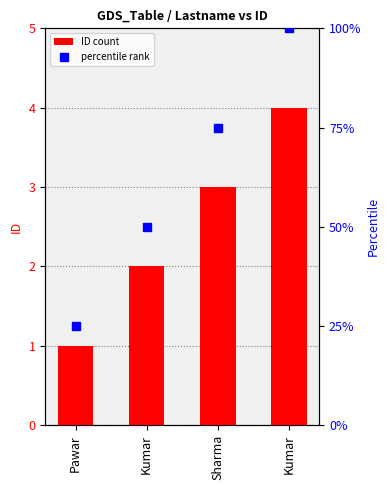

Does the chart contain stacked bars?

No